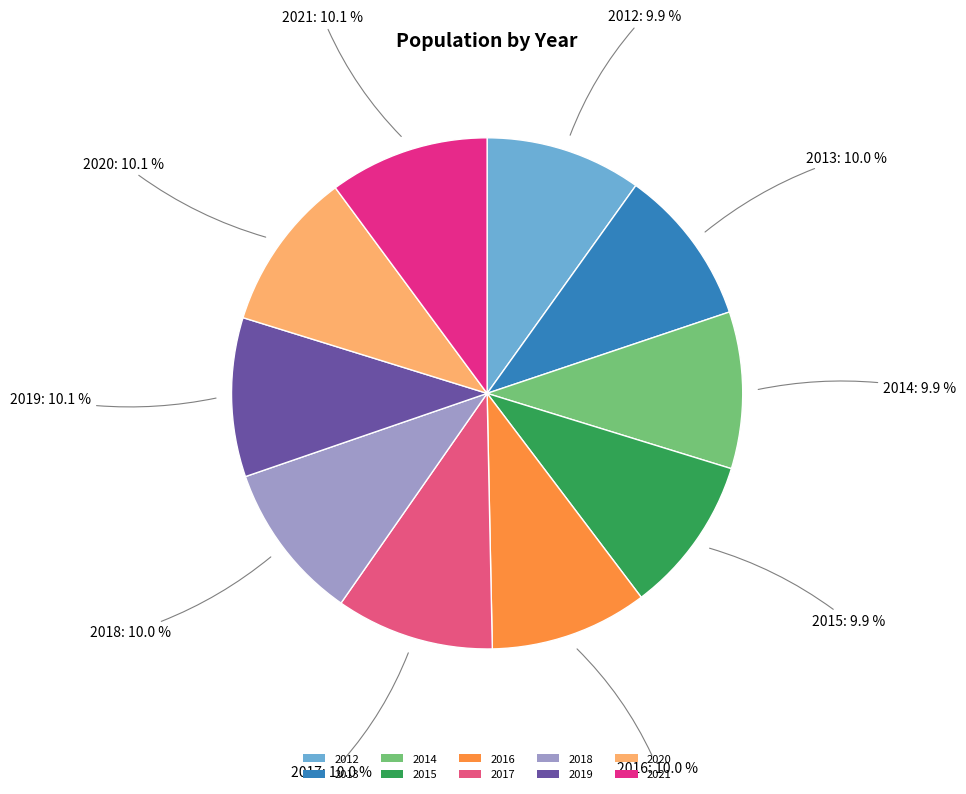

Does 2015 account for over 50% of the chart?

No